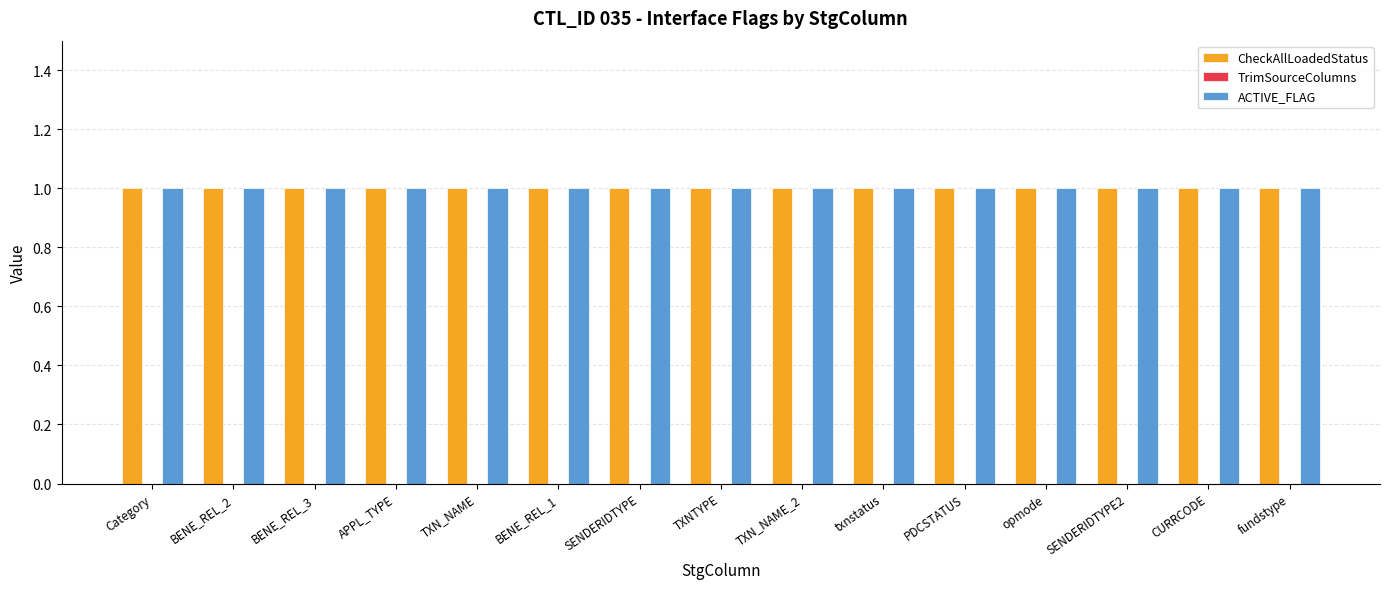

How many groups of bars are there?

15